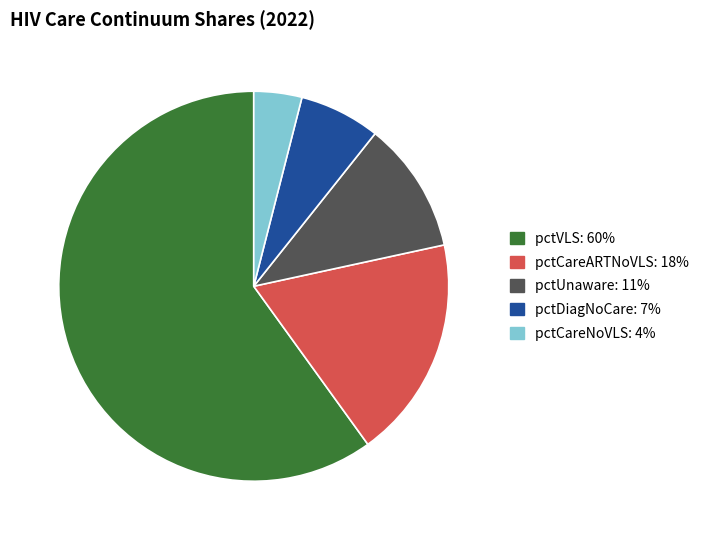

Is there any slice that represents more than half of the pie?

Yes